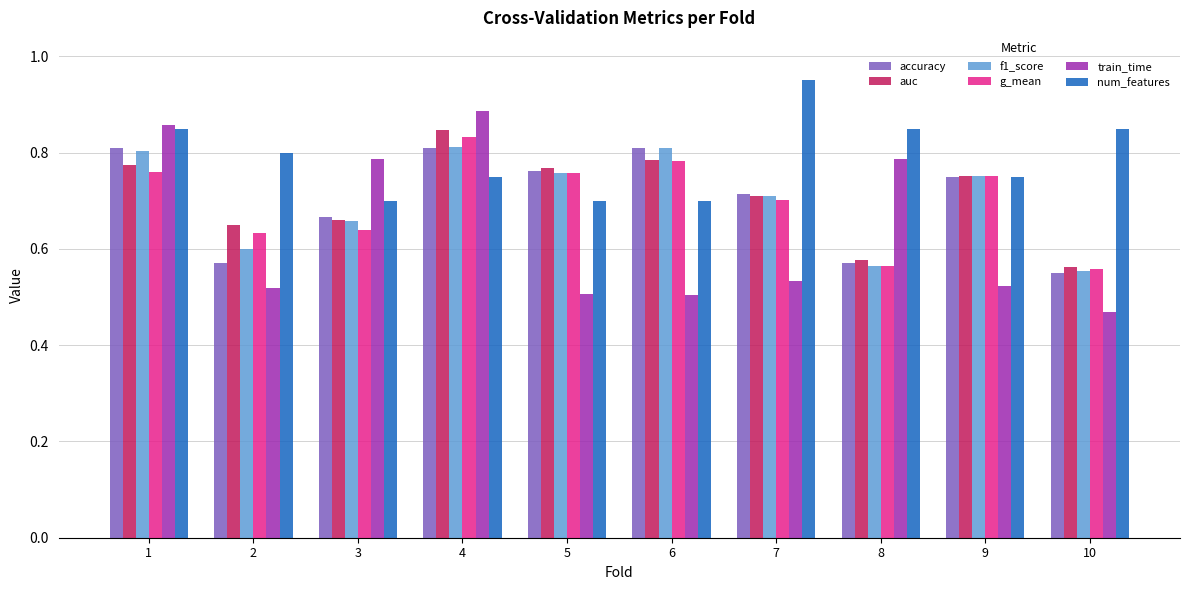

True or false: train_time has a value of 0.5 at 6.

True